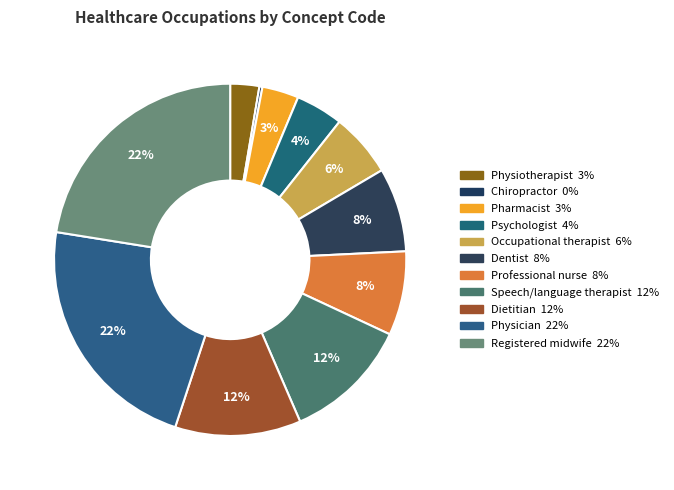

The Chiropractor slice represents 0% of the pie. True or false?

True